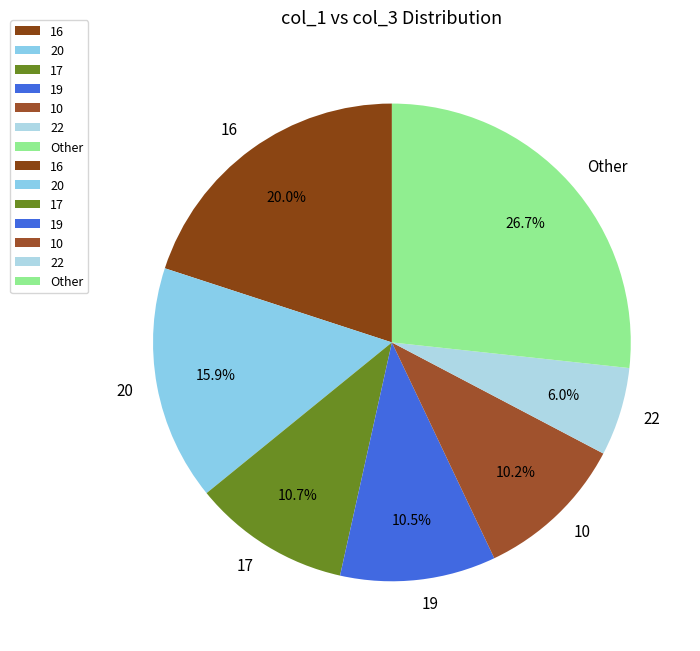

What is the ratio of the value at 19 to the value at 20?

0.7